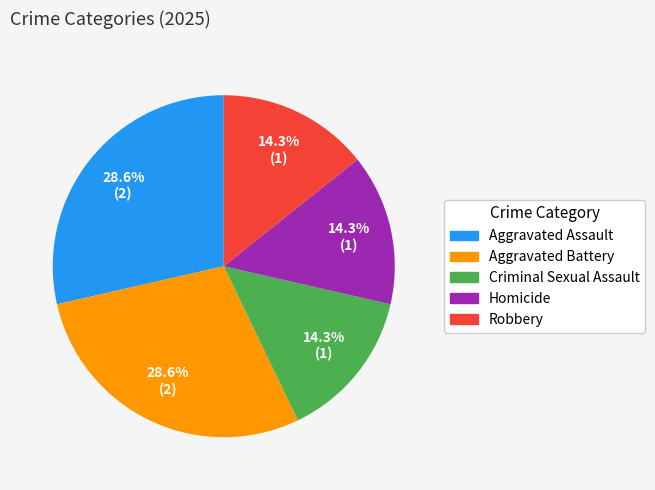

Does Criminal Sexual Assault account for over 50% of the chart?

No